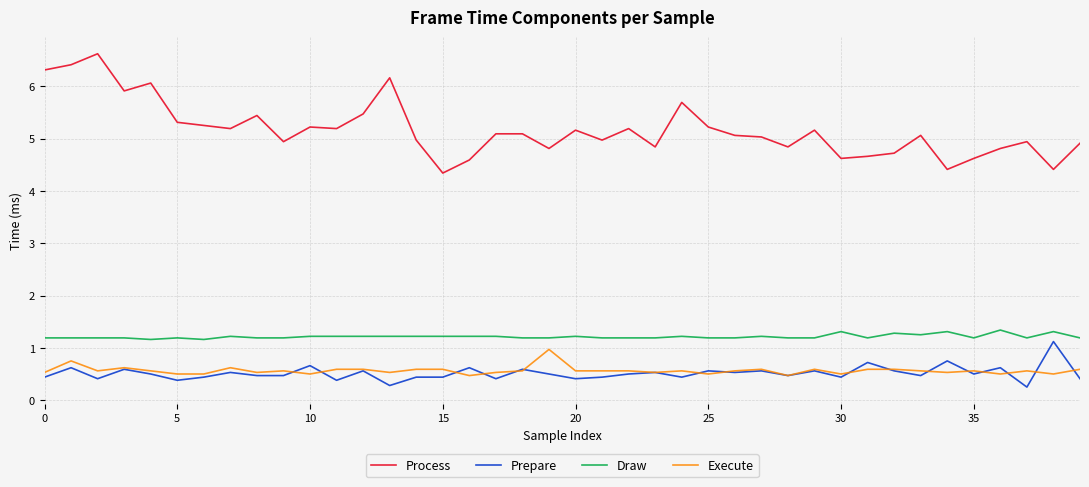

Which series has the largest range (max minus min)?

Process